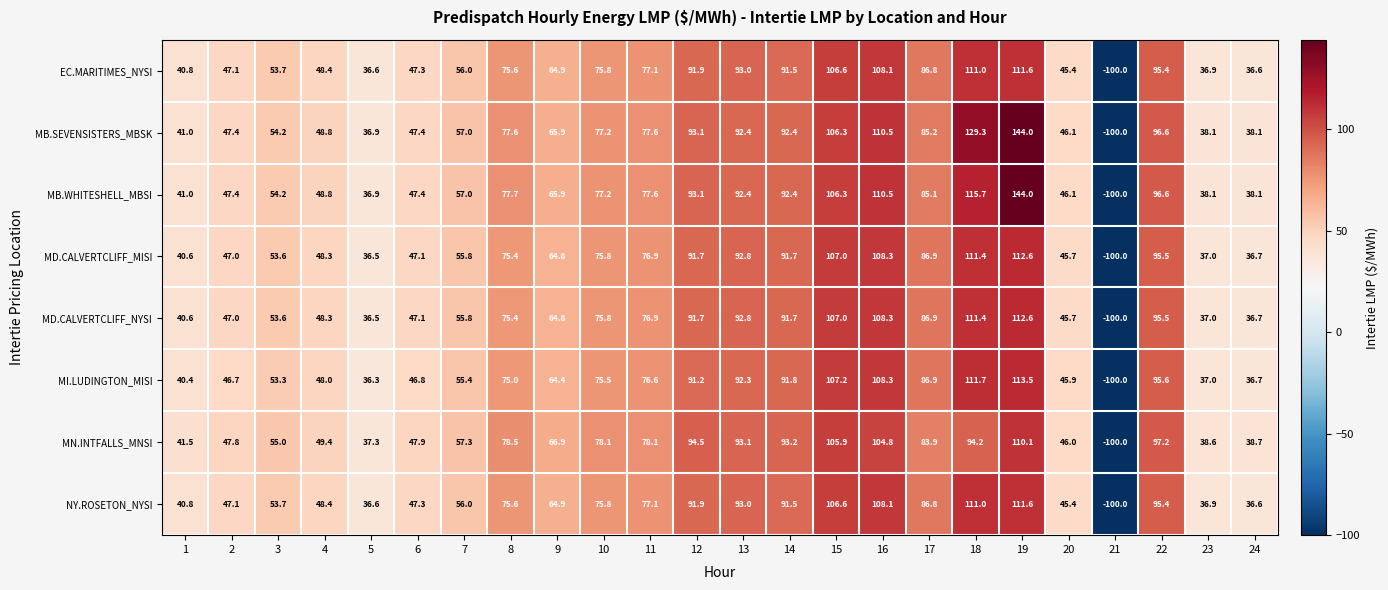

At which label does MD.CALVERTCLIFF_NYSI first exceed 75?

8